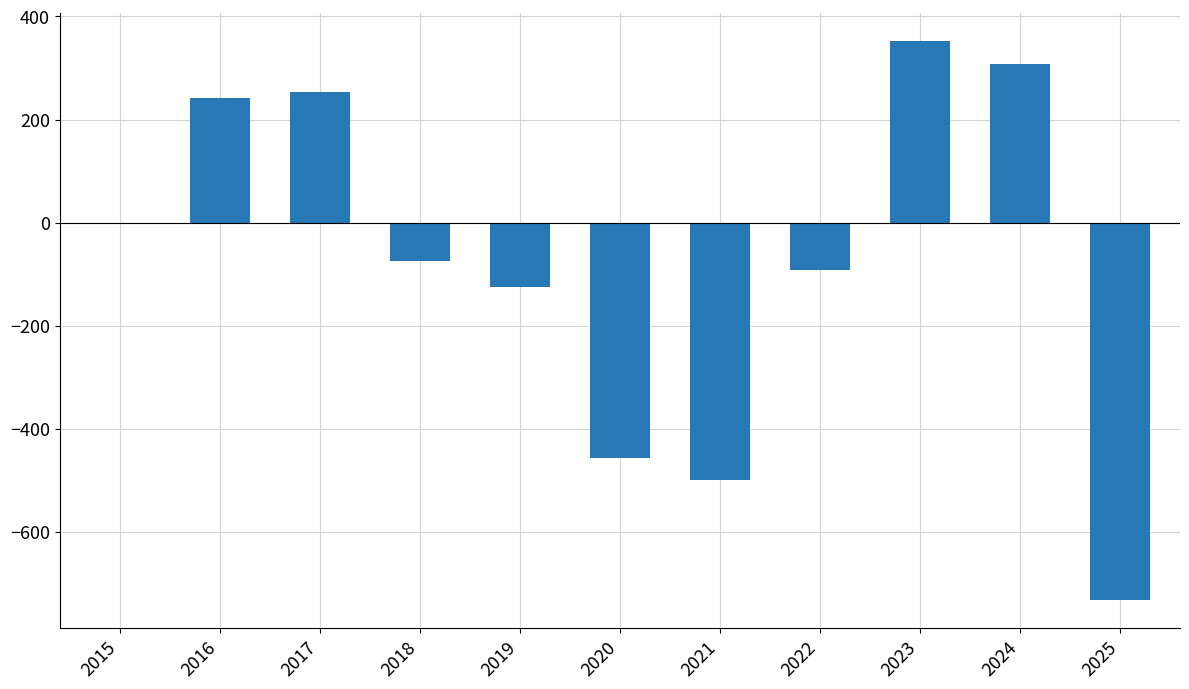

Which label corresponds to the largest value in the chart?

2023